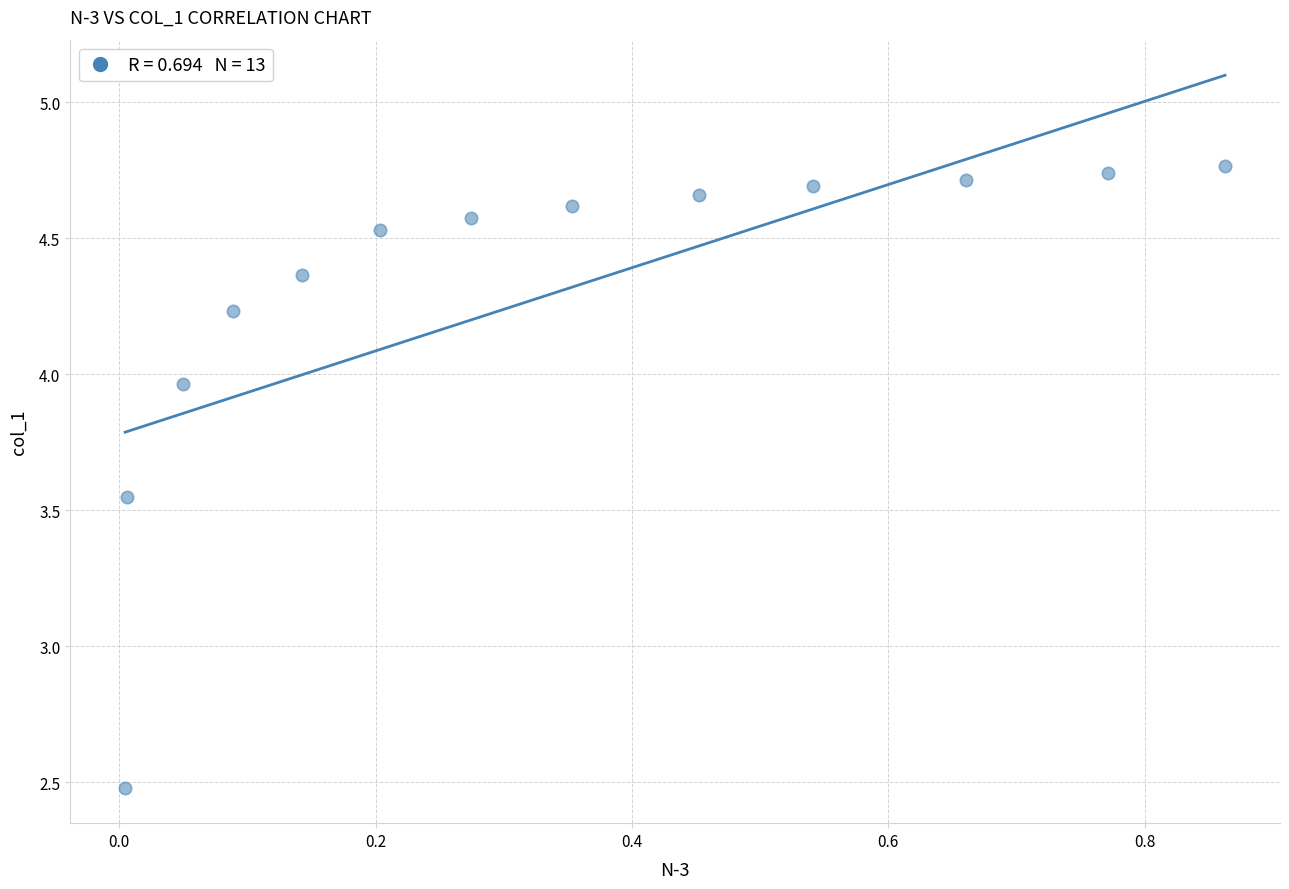

What is the range of Y values (max minus min)?

2.3